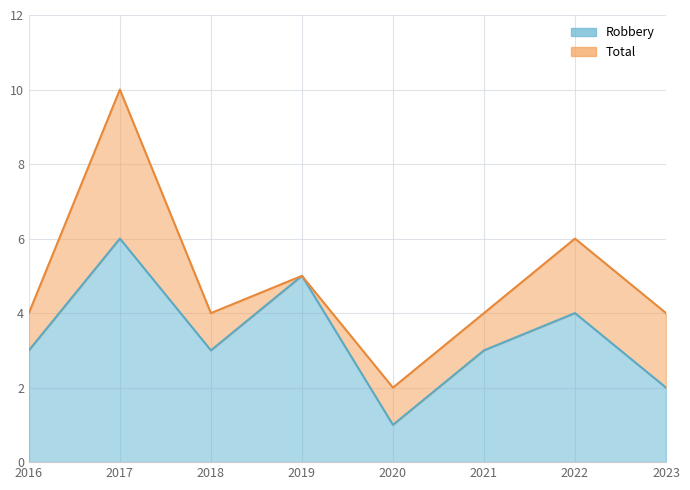

Where is Robbery nearest to the value 3?

2016